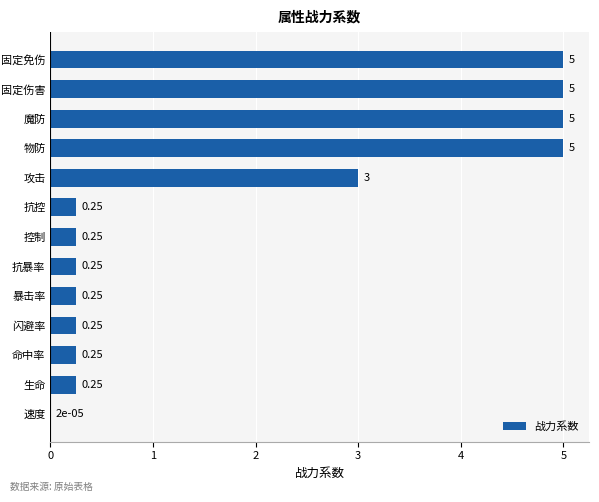

What is the sum of all values?

24.8